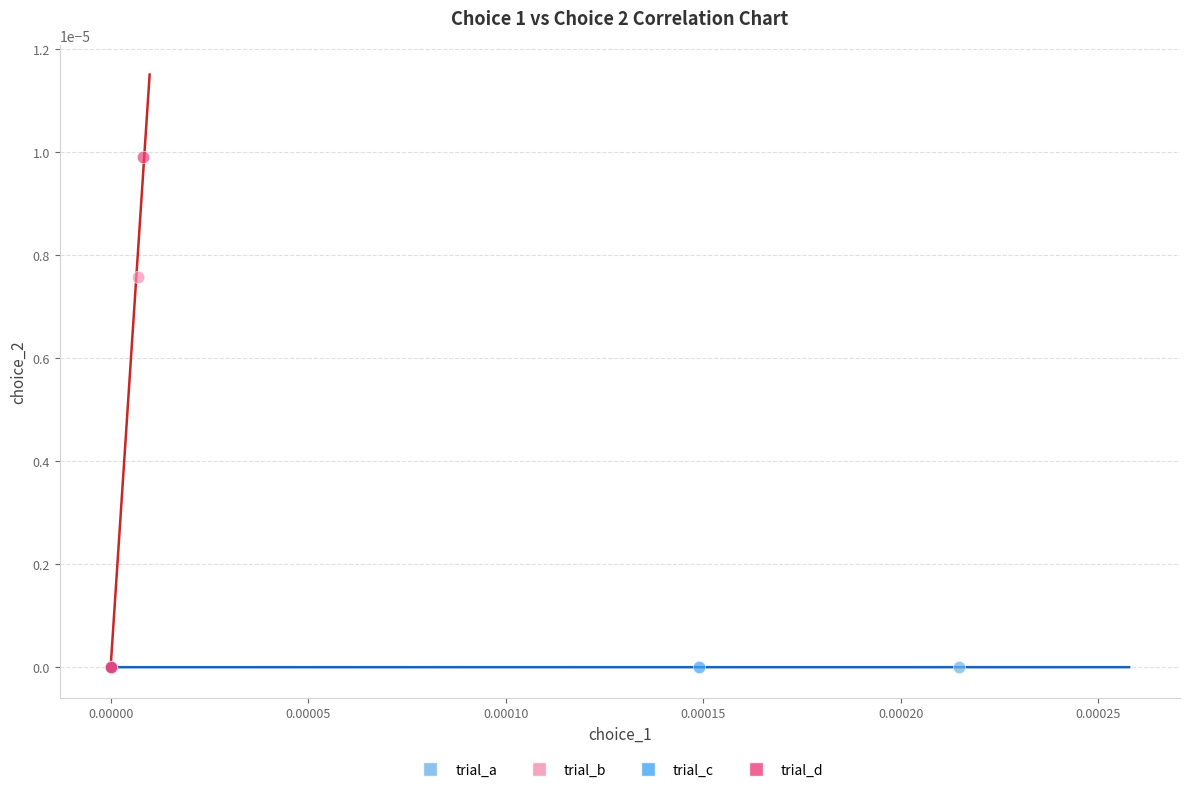

What are all the series names shown in the legend?

trial_a, trial_b, trial_c, trial_d